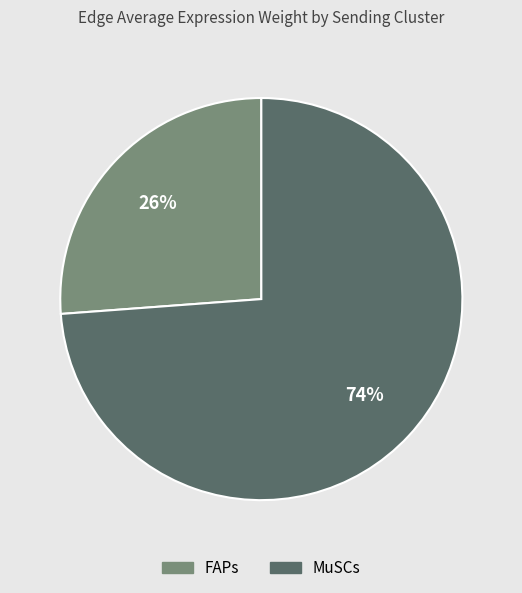

Count the number of slices in the pie.

2